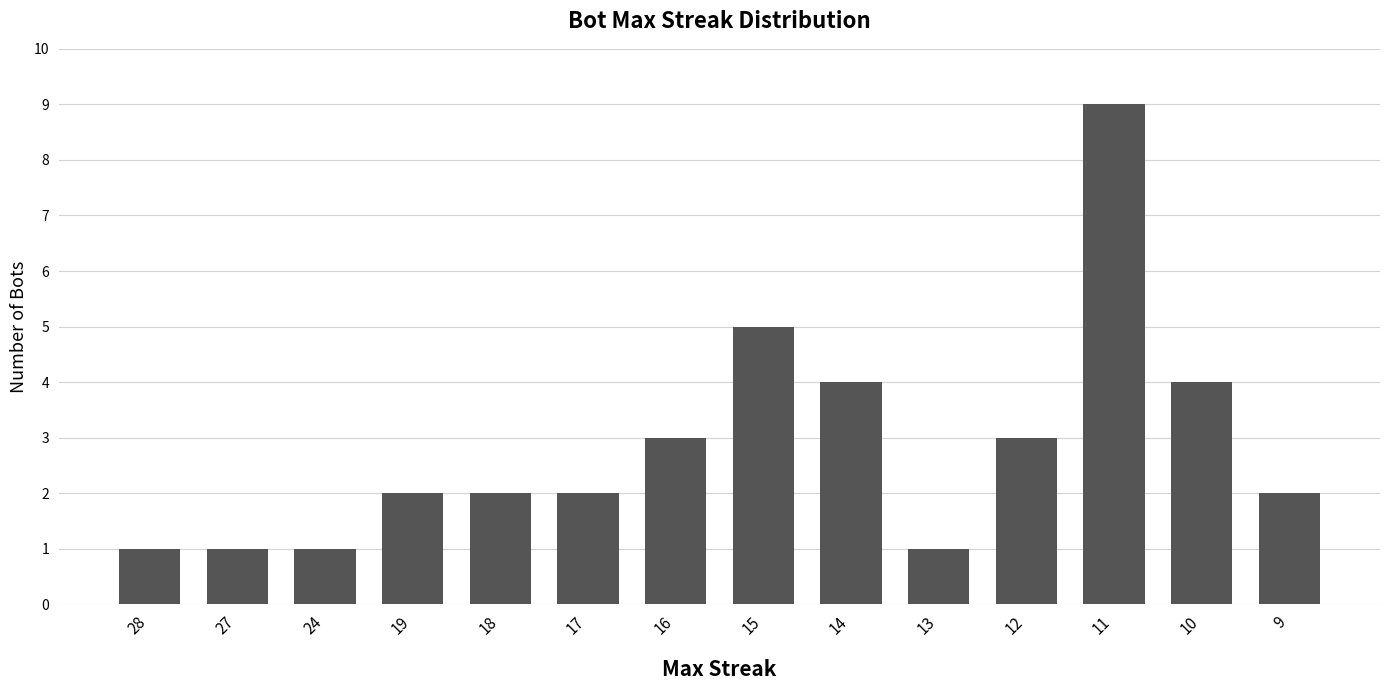

What is the ratio of the value at 18 to the value at 16?

0.7